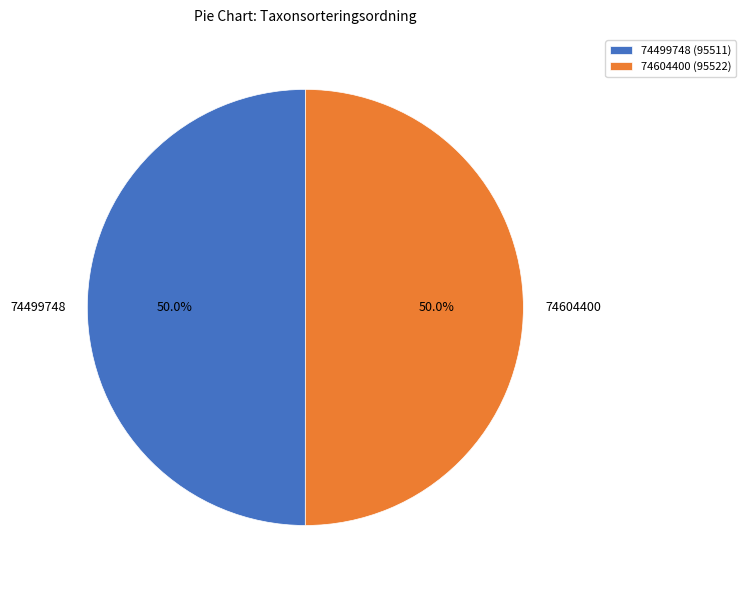

To the nearest percent, what portion does 74499748 represent?

50%